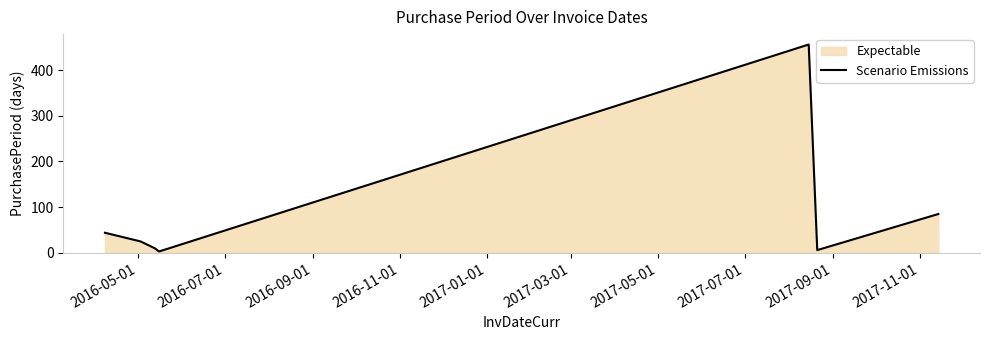

What is the difference between the maximum and minimum values?

453